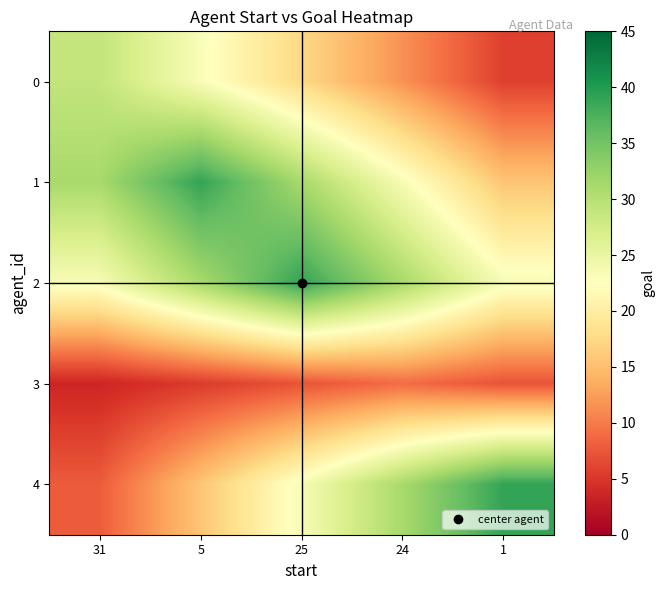

What is the total value across all series at 24?

106.4